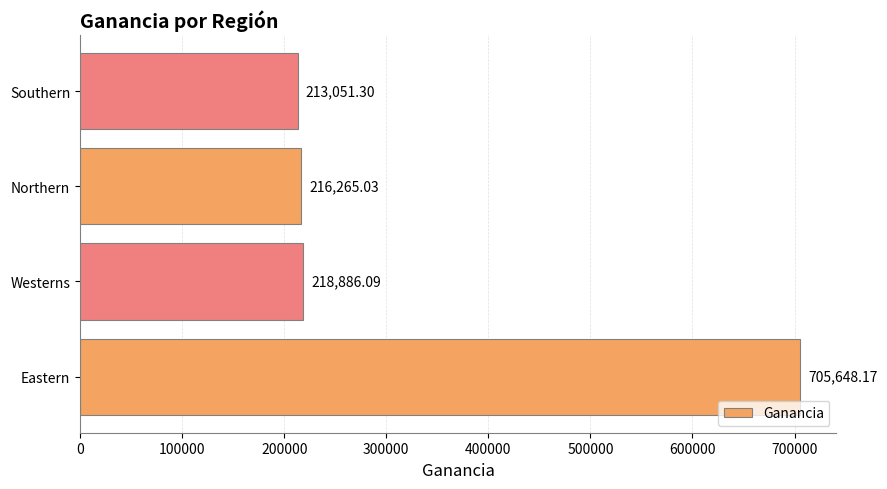

Rank the categories by value from lowest to highest.

Southern, Northern, Westerns, Eastern